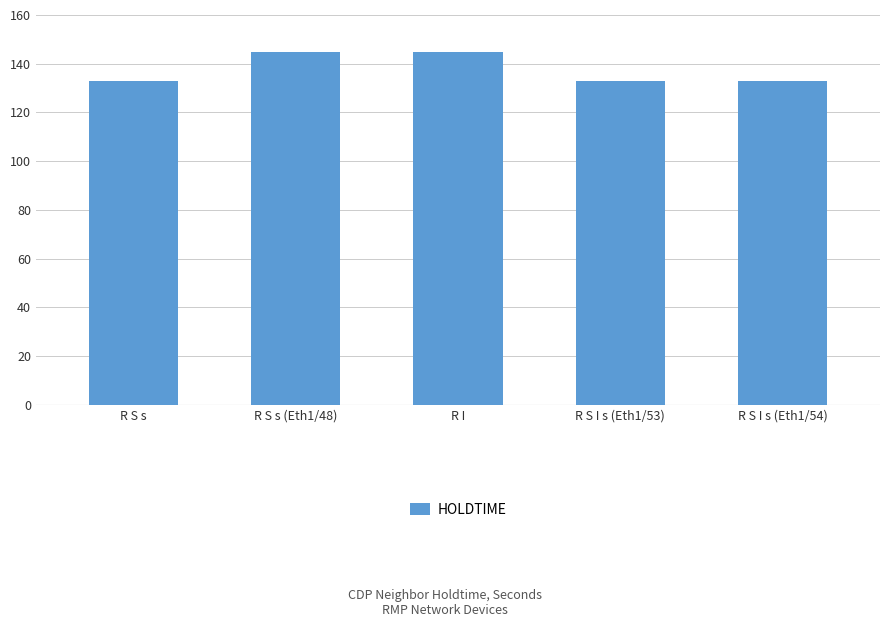

What is the value of the 4th bar from the left?

133